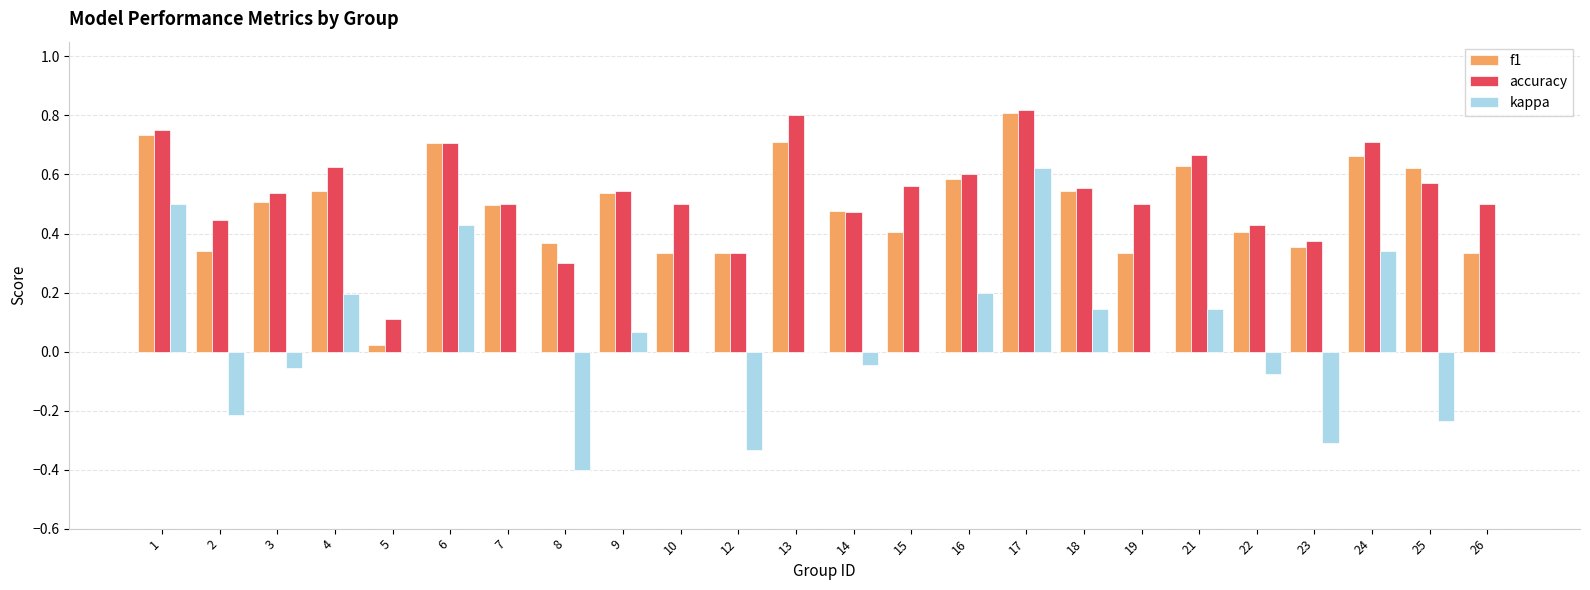

The value of f1 at 22 is 0.4. True or false?

True